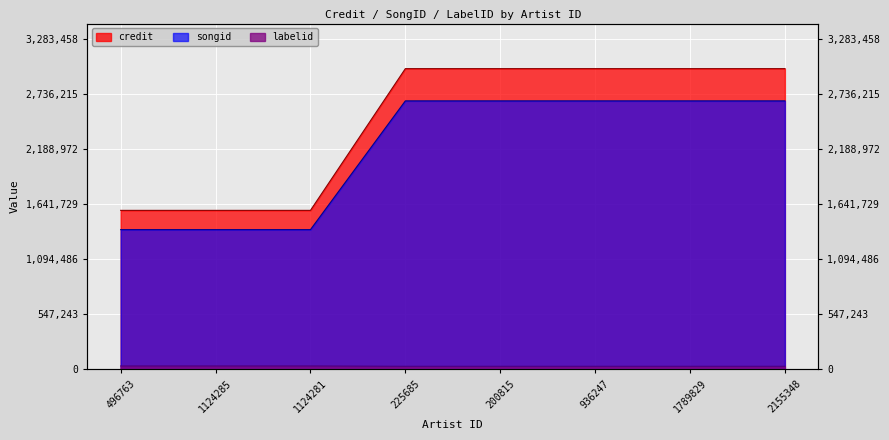

Rank the series by their maximum value, from highest to lowest.

credit, songid, labelid